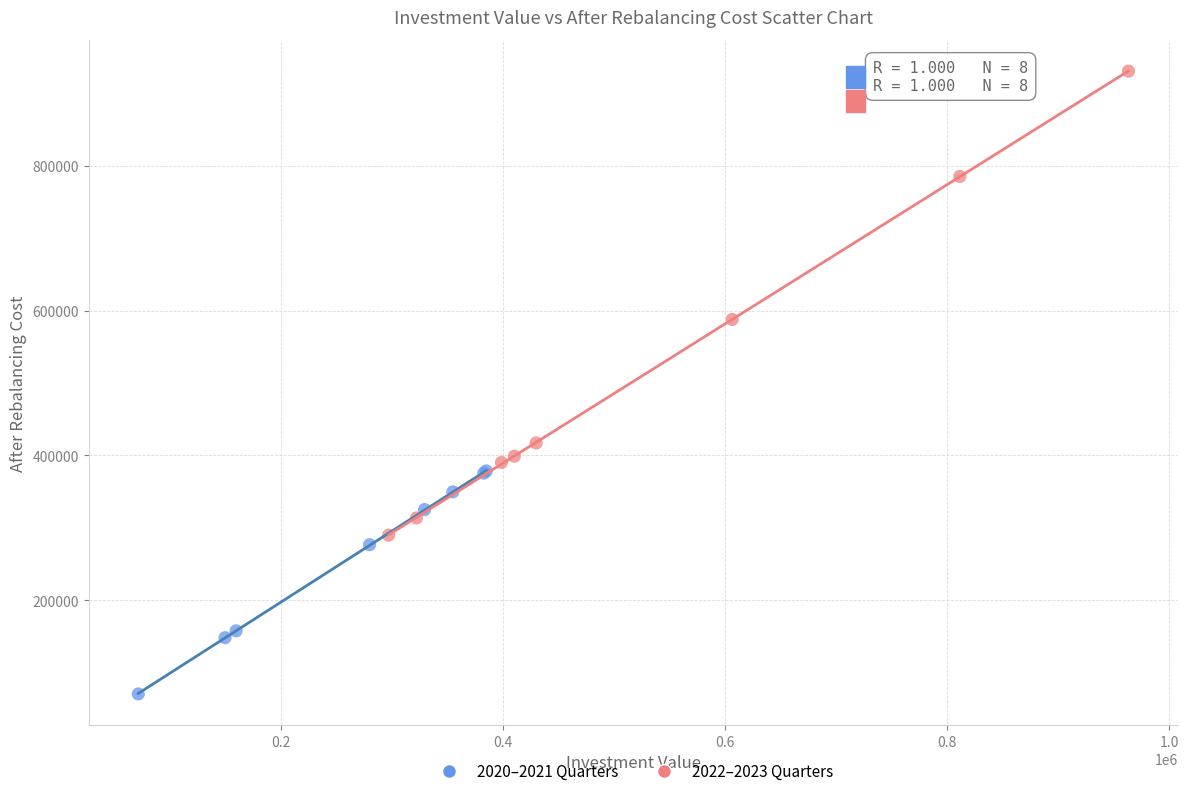

Which series has the largest Y range (max minus min)?

2022–2023 Quarters